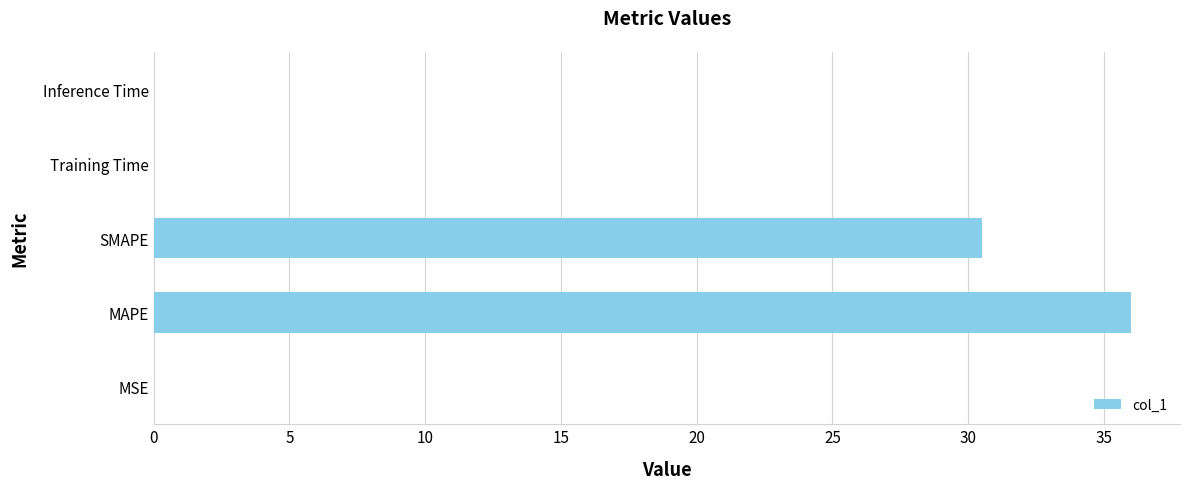

True or false: the data shows 0.0 at Training Time.

True